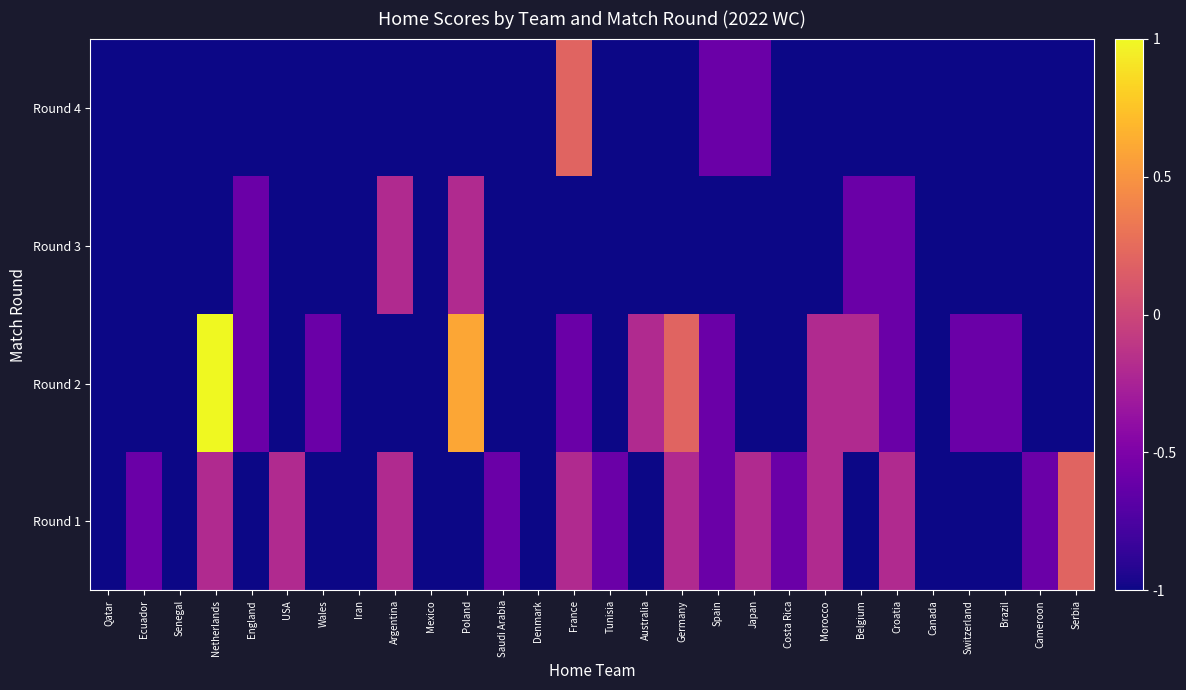

How many distinct data groups are displayed?

4